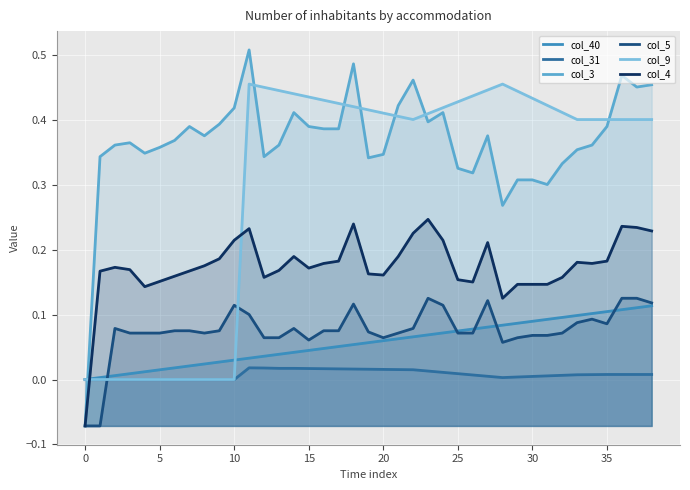

The col_5 series shows 0.2 at 10. True or false?

False